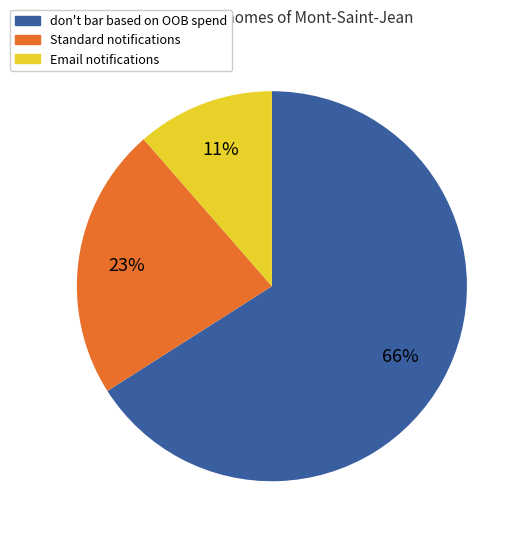

Does any single category account for the majority?

Yes